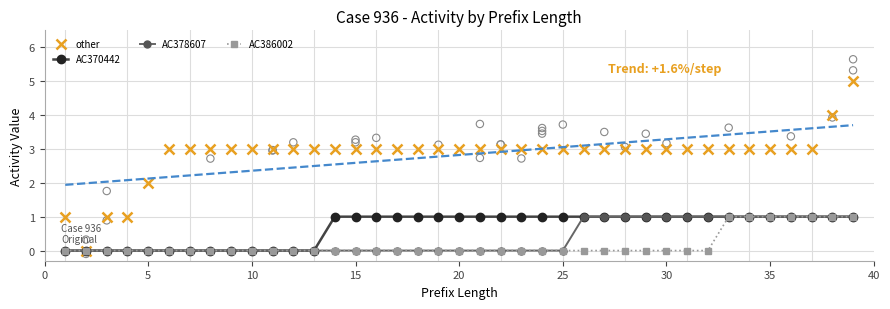

Which series reaches the minimum Y coordinate?

other